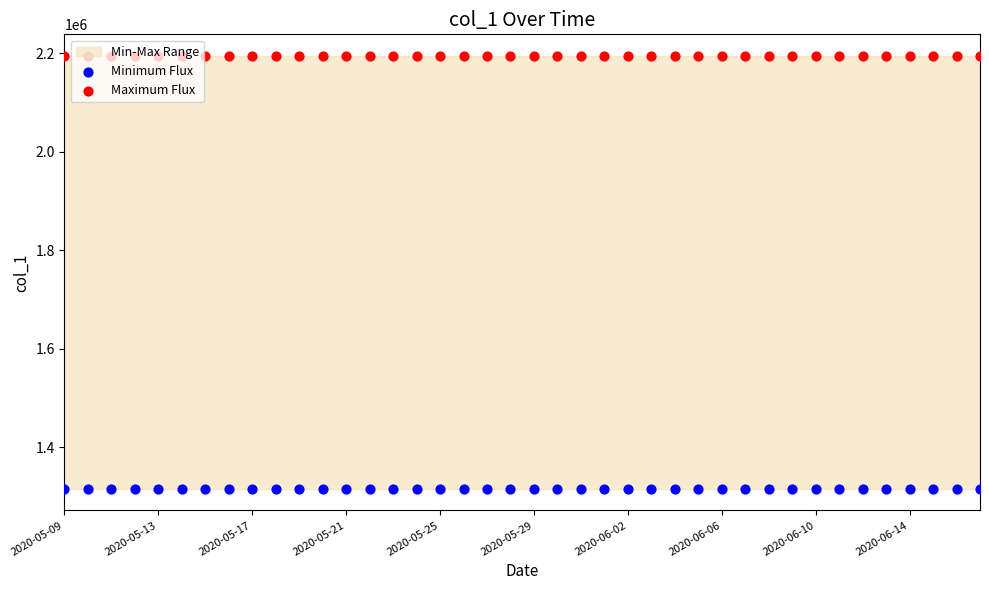

Which series has the largest total across all categories?

Maximum Flux